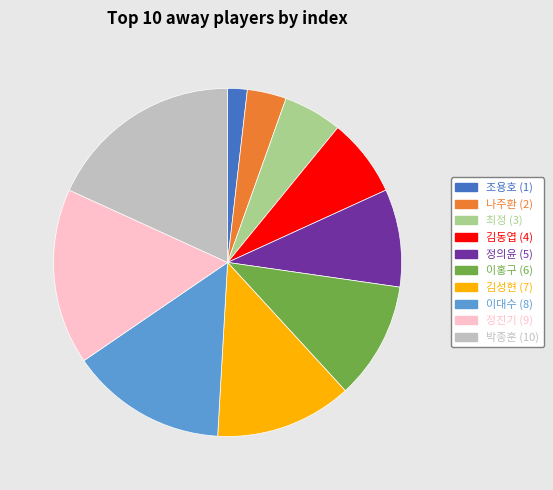

The 나주환 slice represents 4% of the pie. True or false?

True